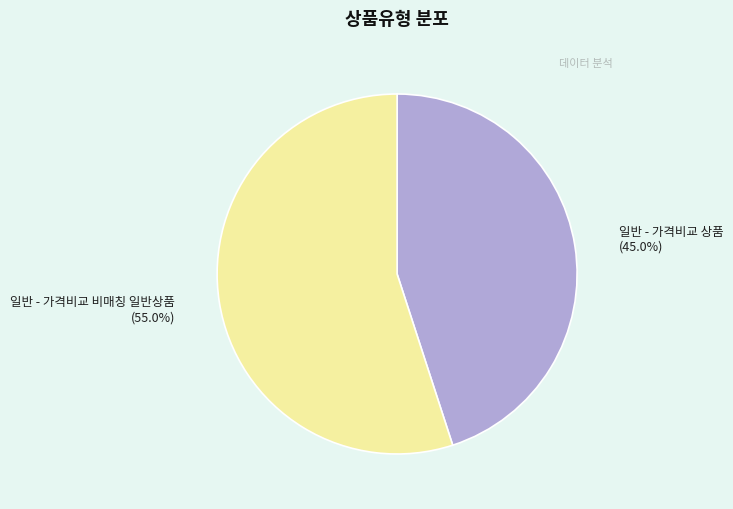

Which category has the biggest portion of the pie?

일반 - 가격비교 비매칭 일반상품